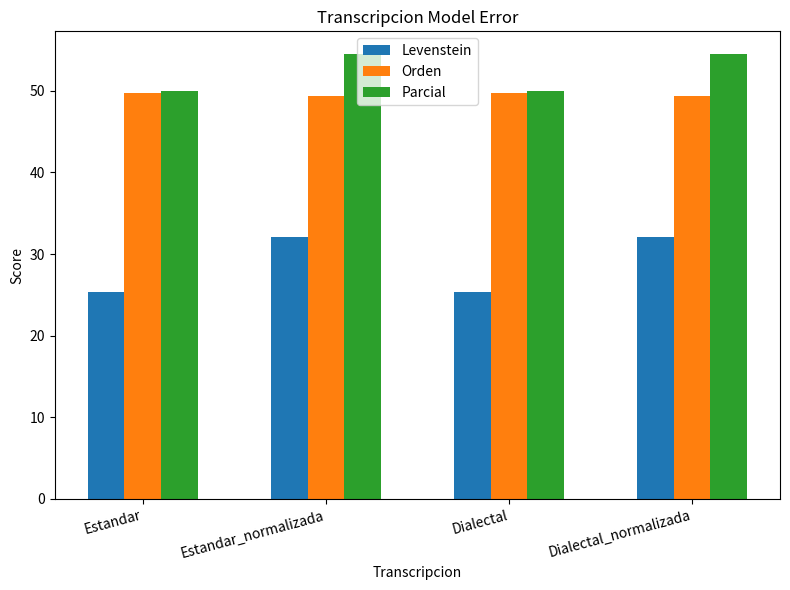

At how many categories does at least one series exceed 33?

4